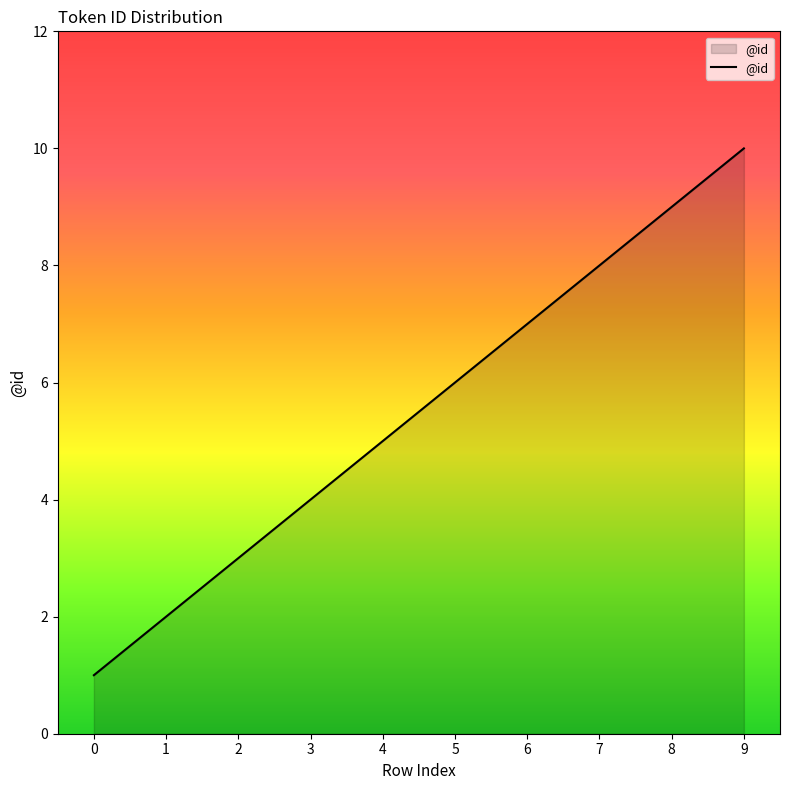

What is the ratio of the value at 3 to the value at 6?

0.6